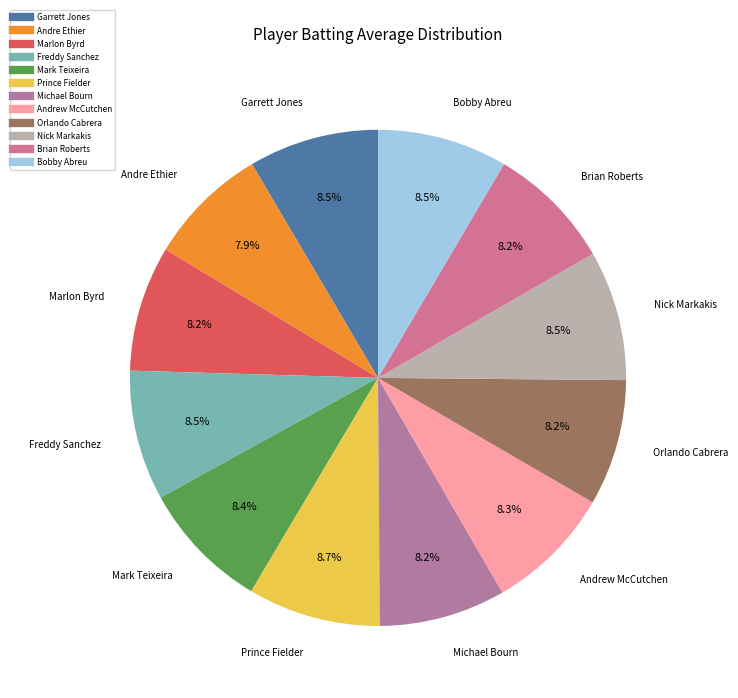

How many slices are in this pie chart?

12